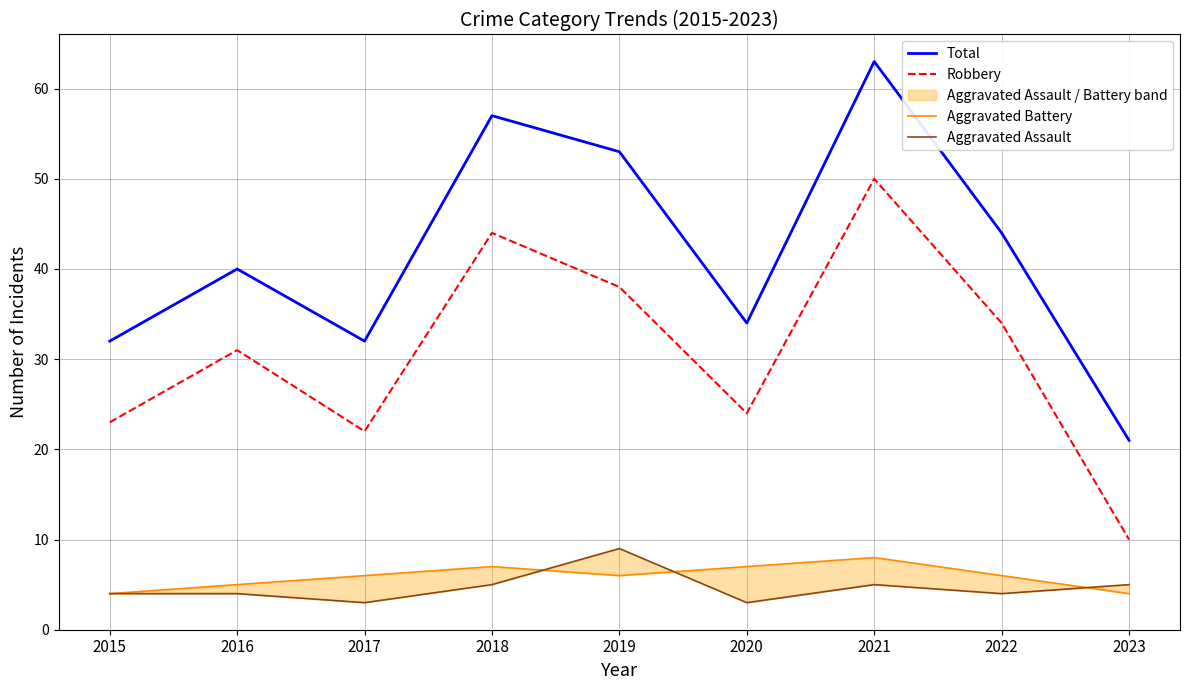

What is the value of the Aggravated Battery point at the 8th from the left?

6